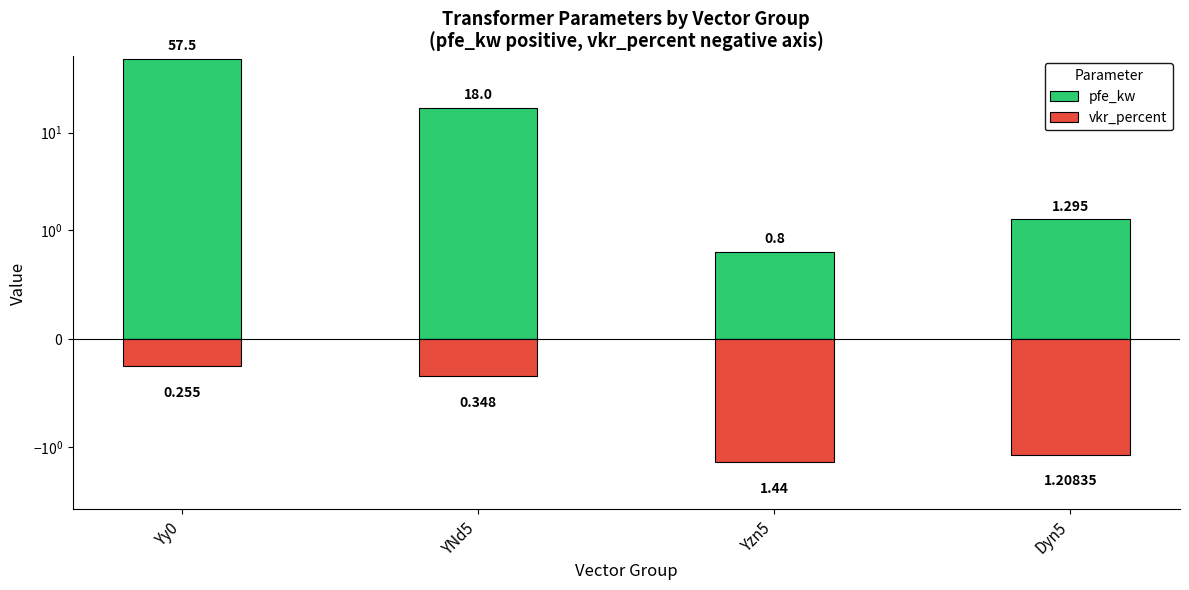

Read the vkr_percent value at YNd5.

-0.3